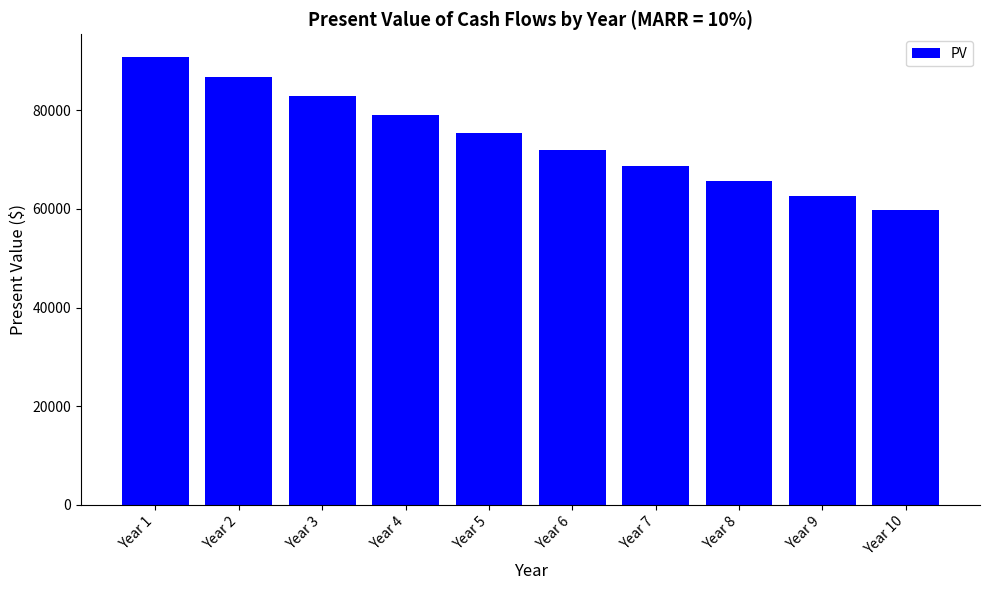

The value at Year 9 is 62658.5. True or false?

True